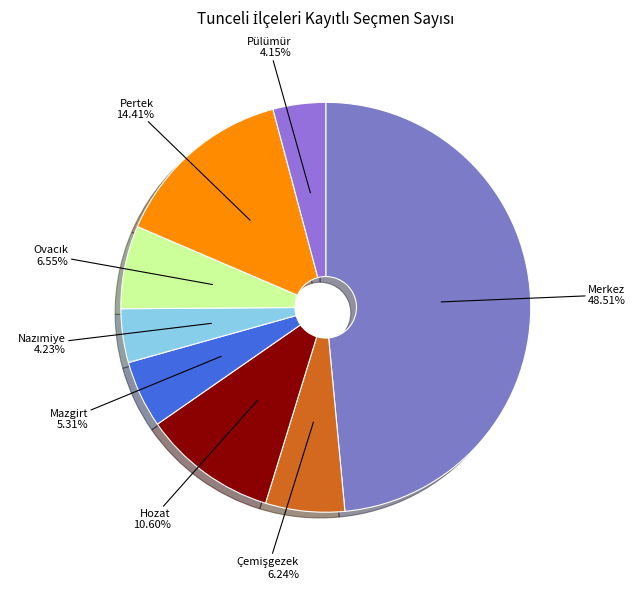

The Merkez slice represents 57% of the pie. True or false?

False